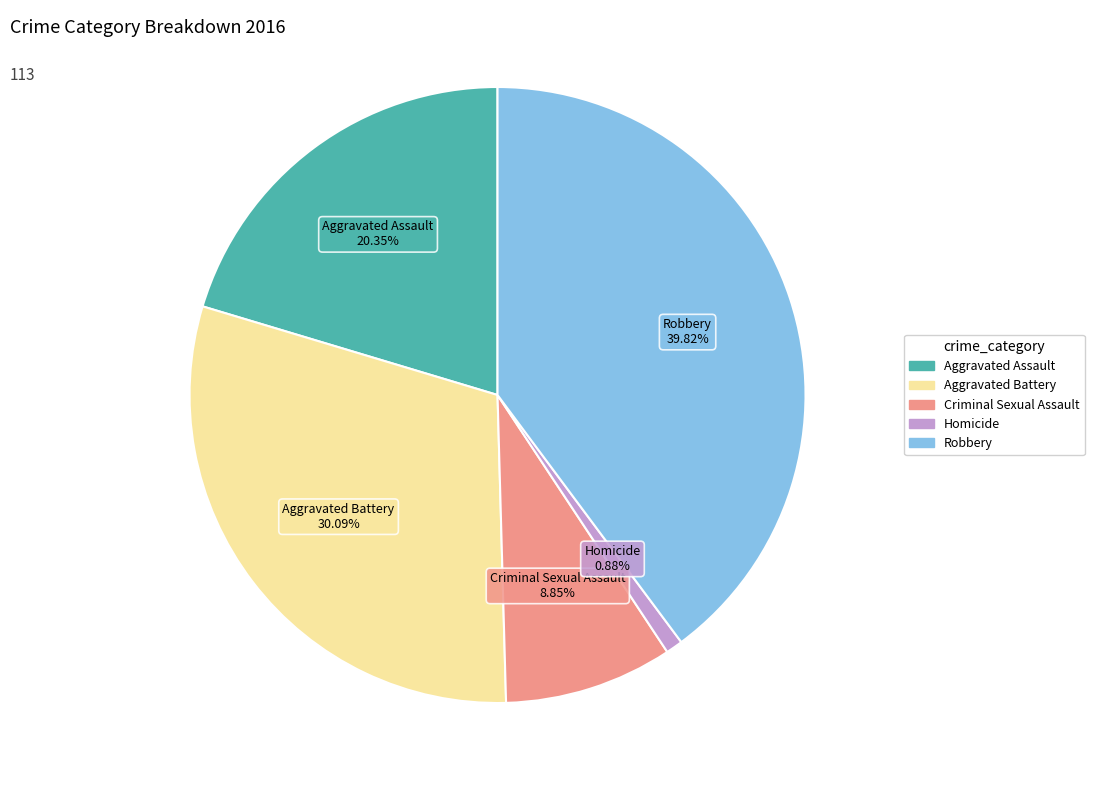

Is there a majority slice in this chart?

No